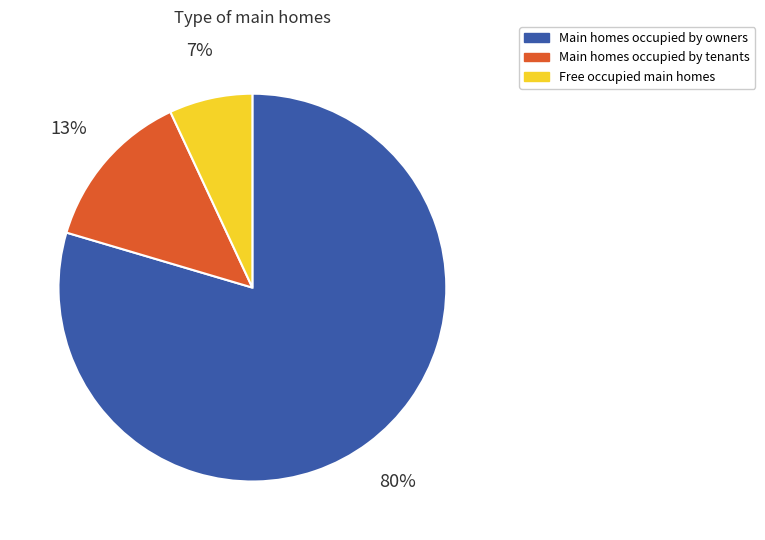

To the nearest percent, what is the average slice percentage?

33%